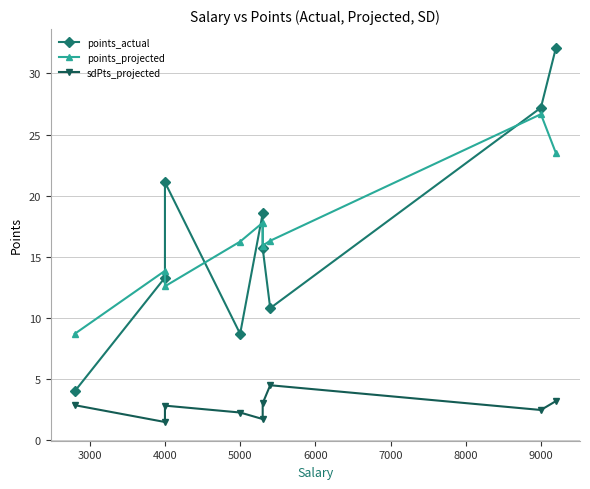

True or false: points_projected and sdPts_projected intersect in this chart.

False